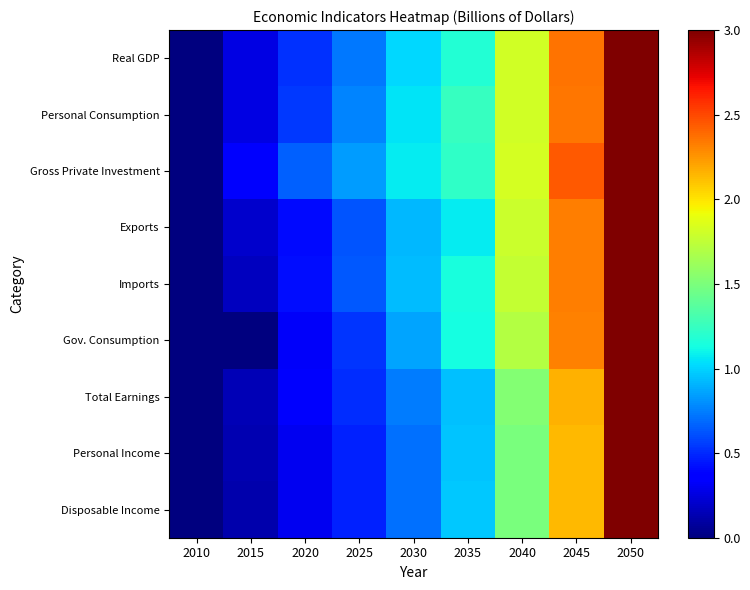

Which series changed the most between 2020 and 2045?

Gov. Consumption